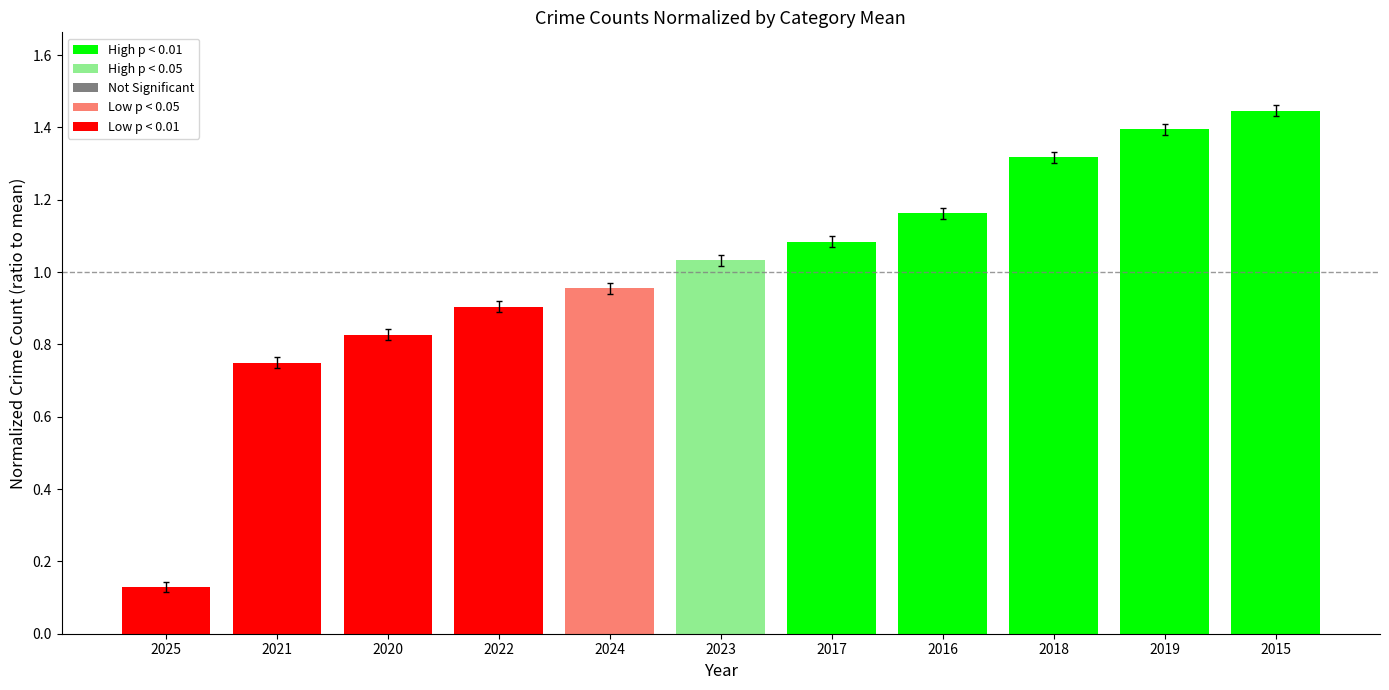

At which category does the chart reach its minimum across all series?

2025